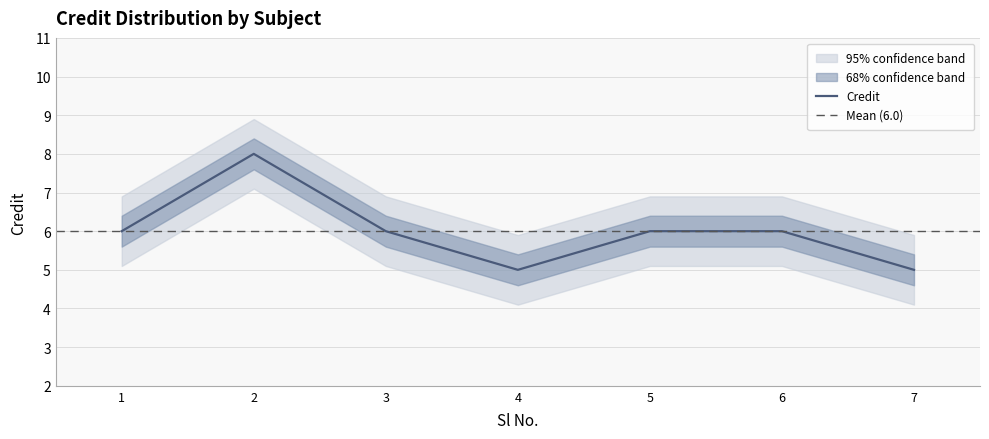

Reading left to right, transcribe all the data shown in this chart.

1=6	2=8	3=6	4=5	5=6	6=6	7=5